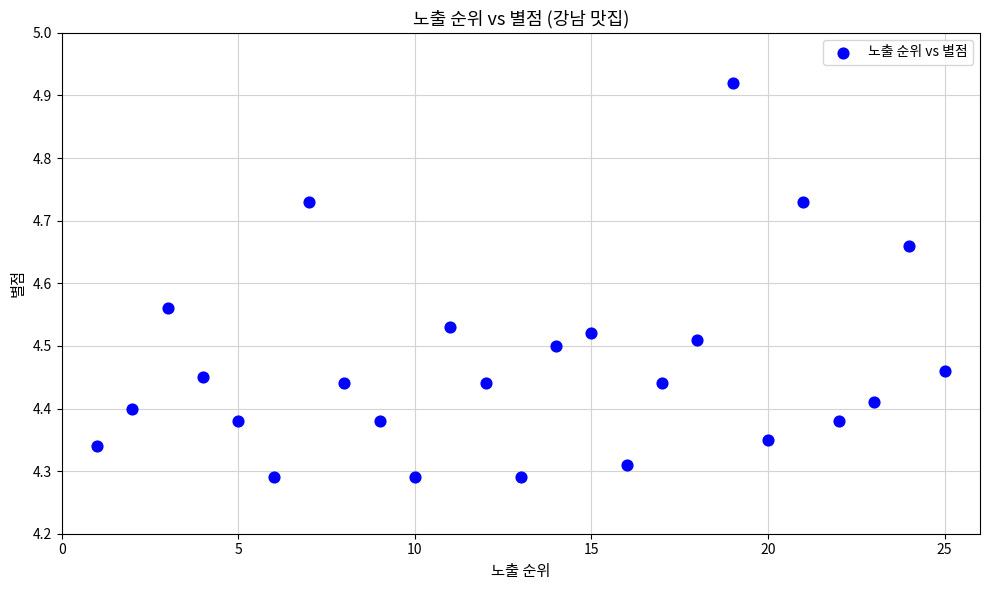

What is the range of X values (max minus min)?

24.0